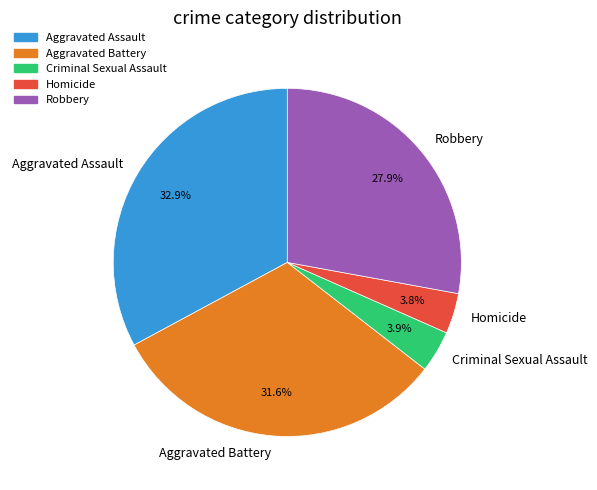

Does any single category account for the majority?

No